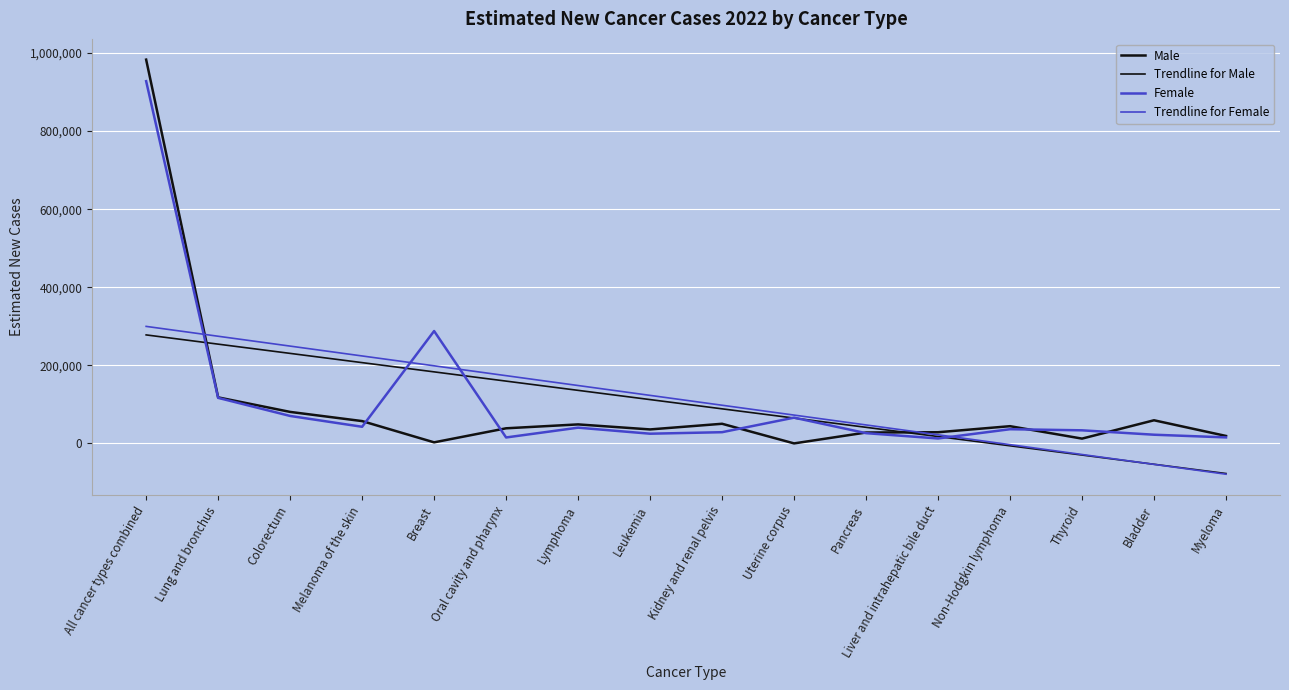

What is the approximate value of Trendline for Male at Lung and bronchus?

254275.1